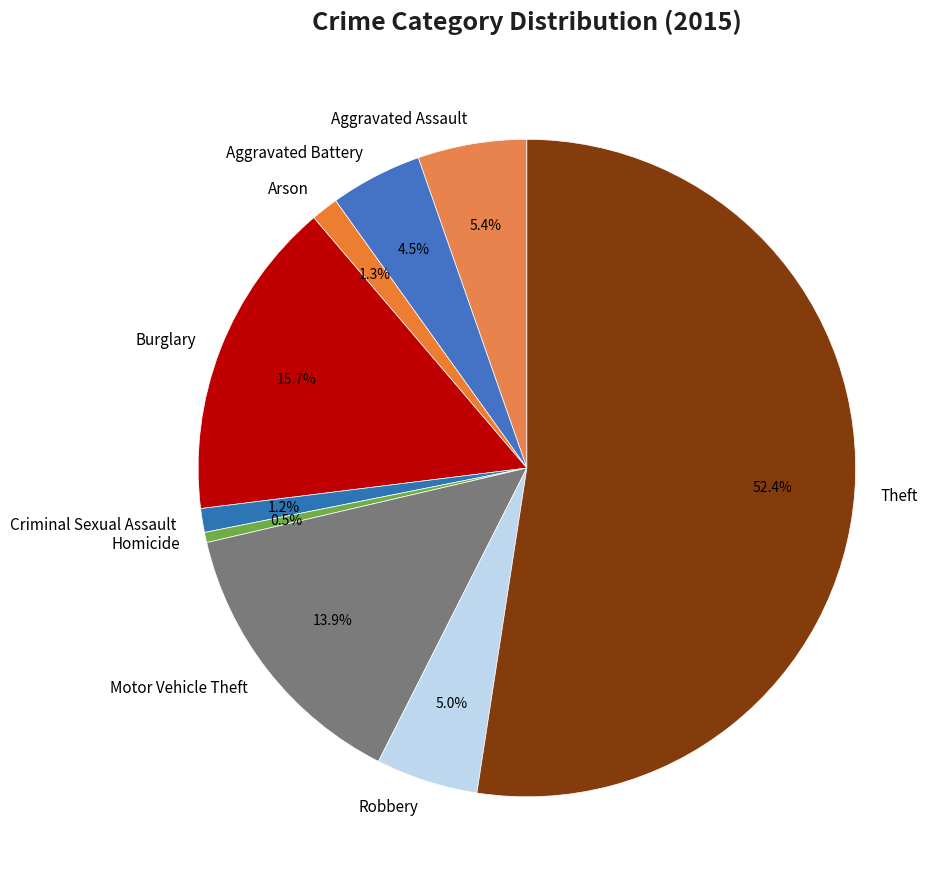

Which slice represents more than half of the pie?

Theft